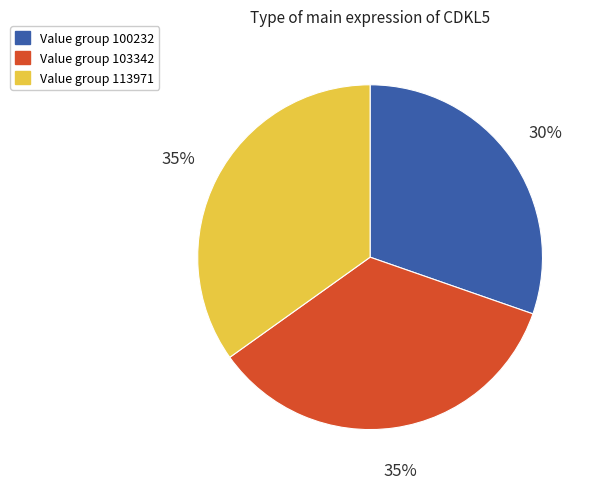

To the nearest percent, what is the average slice percentage?

33%